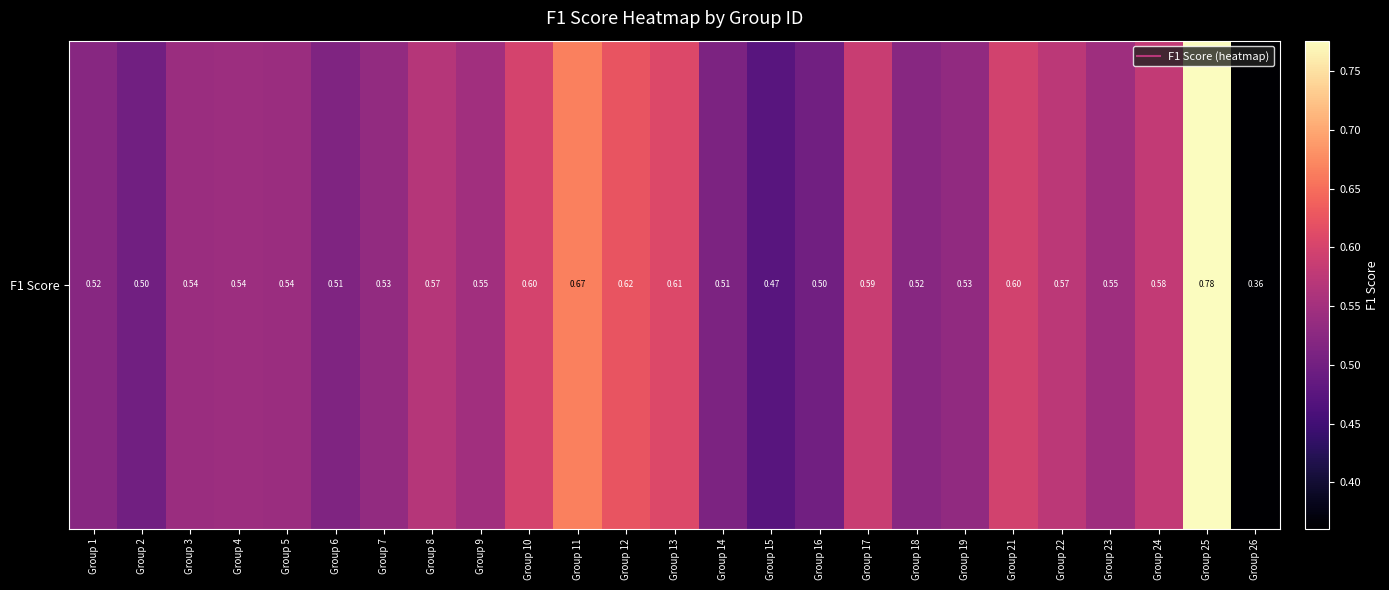

Reading right to left, list all the values displayed in this chart.

Group 26=0.4	Group 25=0.8	Group 24=0.6	Group 23=0.5	Group 22=0.6	Group 21=0.6	Group 19=0.5	Group 18=0.5	Group 17=0.6	Group 16=0.5	Group 15=0.5	Group 14=0.5	Group 13=0.6	Group 12=0.6	Group 11=0.7	Group 10=0.6	Group 9=0.5	Group 8=0.6	Group 7=0.5	Group 6=0.5	Group 5=0.5	Group 4=0.5	Group 3=0.5	Group 2=0.5	Group 1=0.5